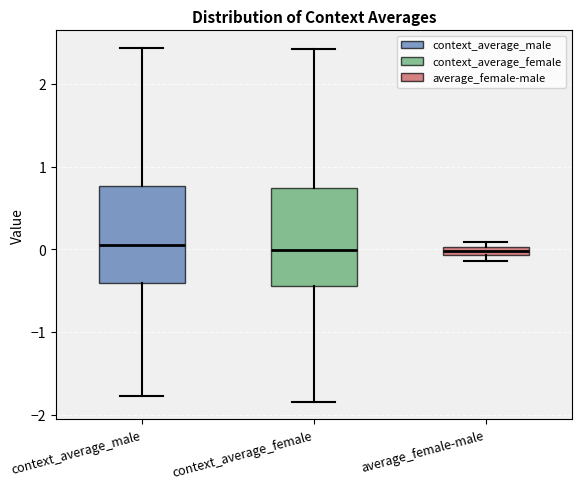

Where does the median line of the box for context_average_male sit on the y-axis? The values are not printed on the chart, so give them approximately, as read against the axis.

0.0